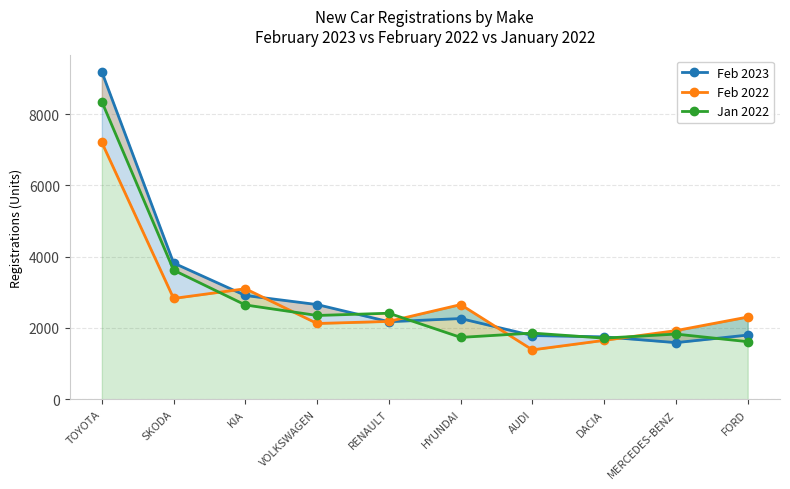

What is the minimum value shown in the chart?

1384